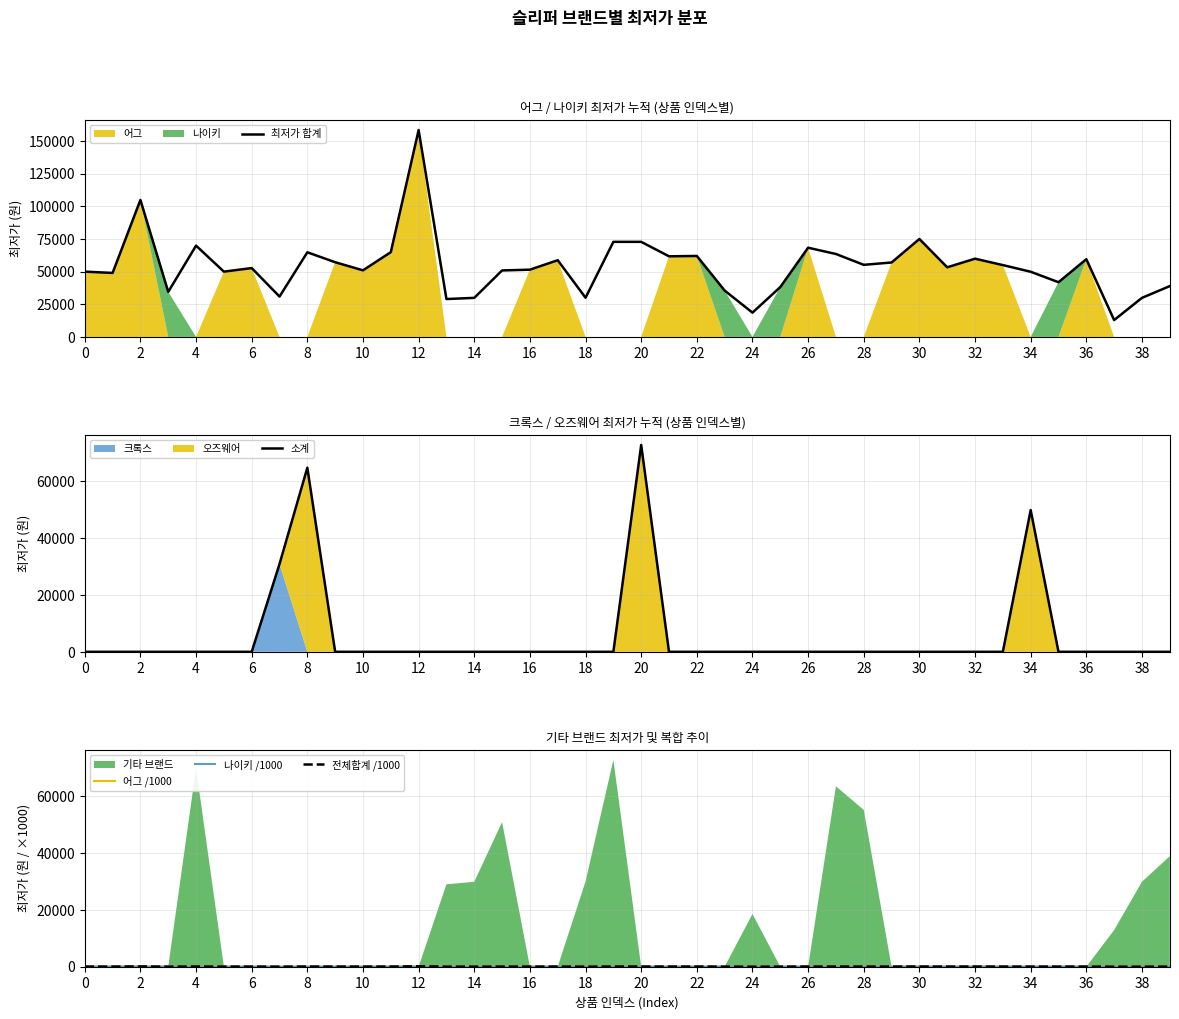

At which label does 최저가 합계 first exceed 53300?

2